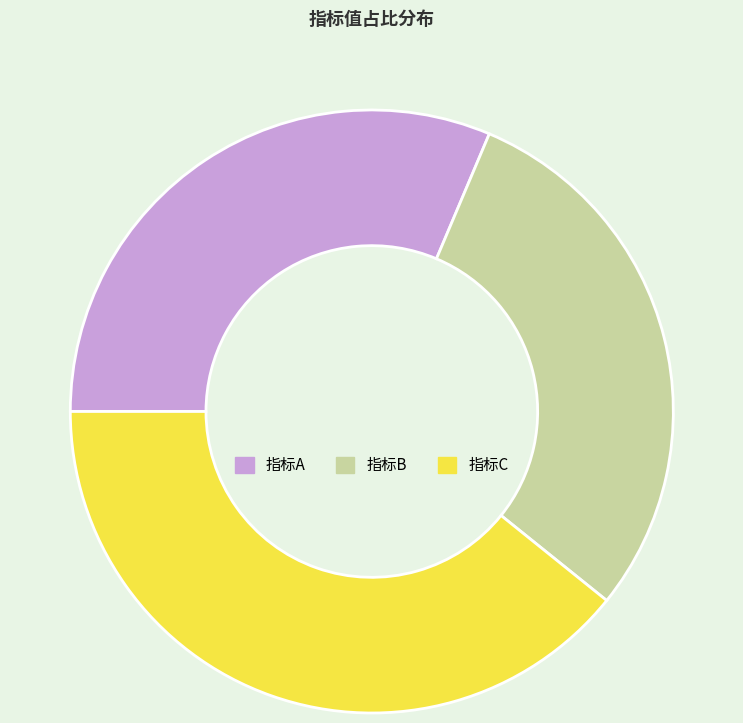

How many segments does this pie chart have?

3